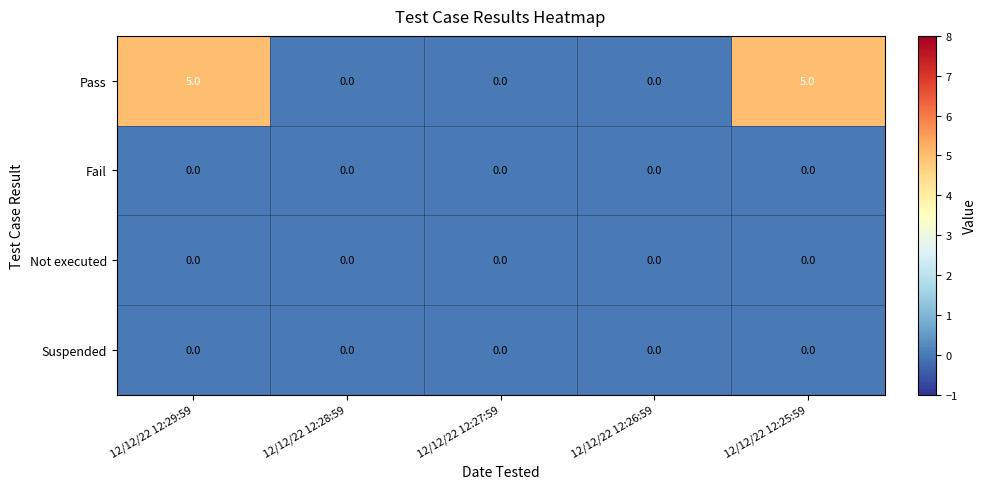

The Fail series shows 0 at 12/12/22 12:29:59. True or false?

True